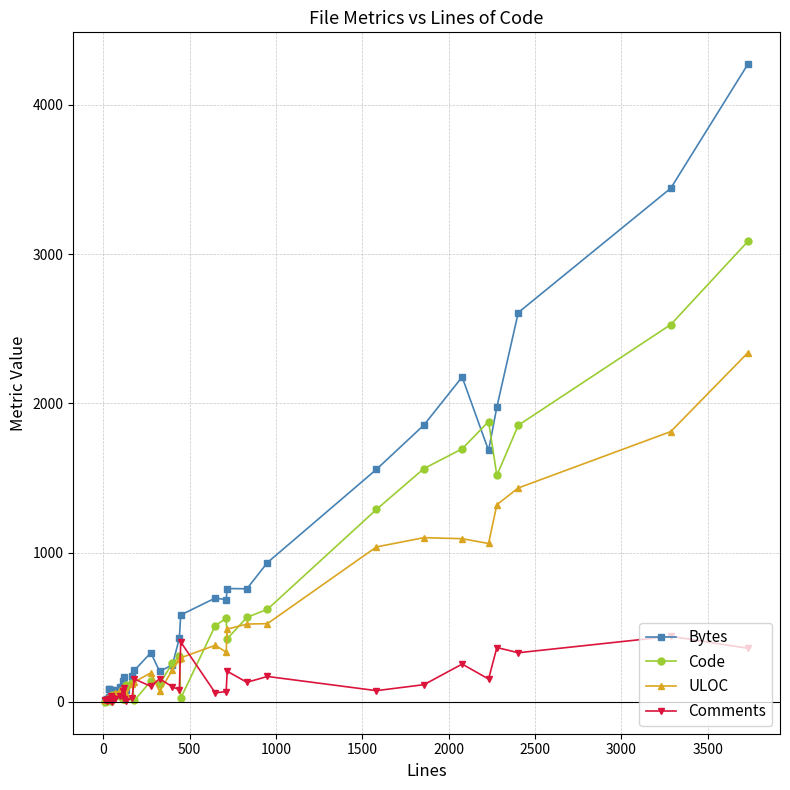

Rank the series by their maximum value, from highest to lowest.

Bytes, Code, ULOC, Comments